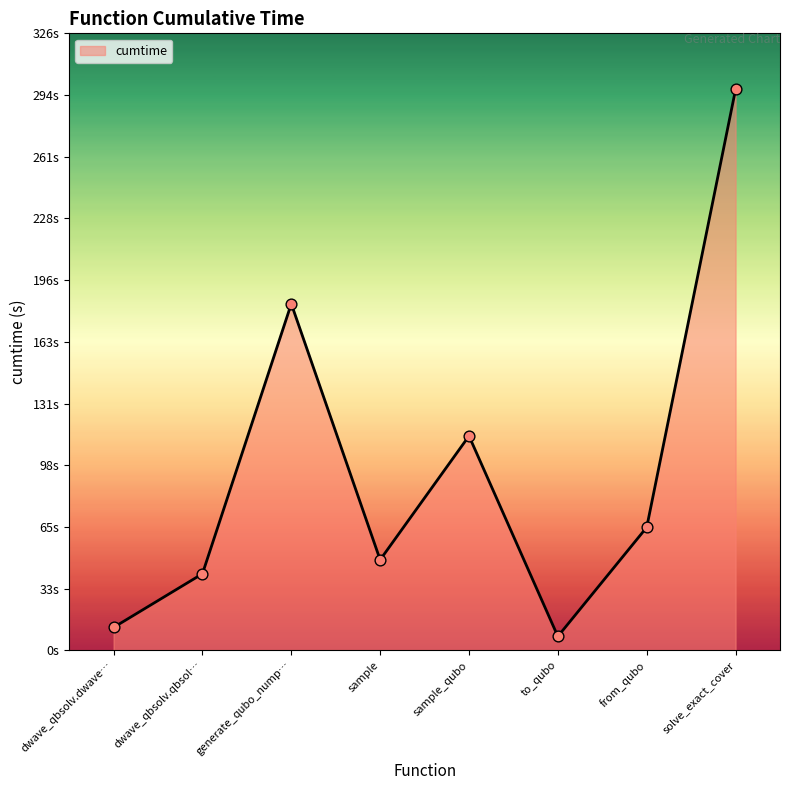

What is the ratio of the value at sample to the value at to_qubo?

6.5